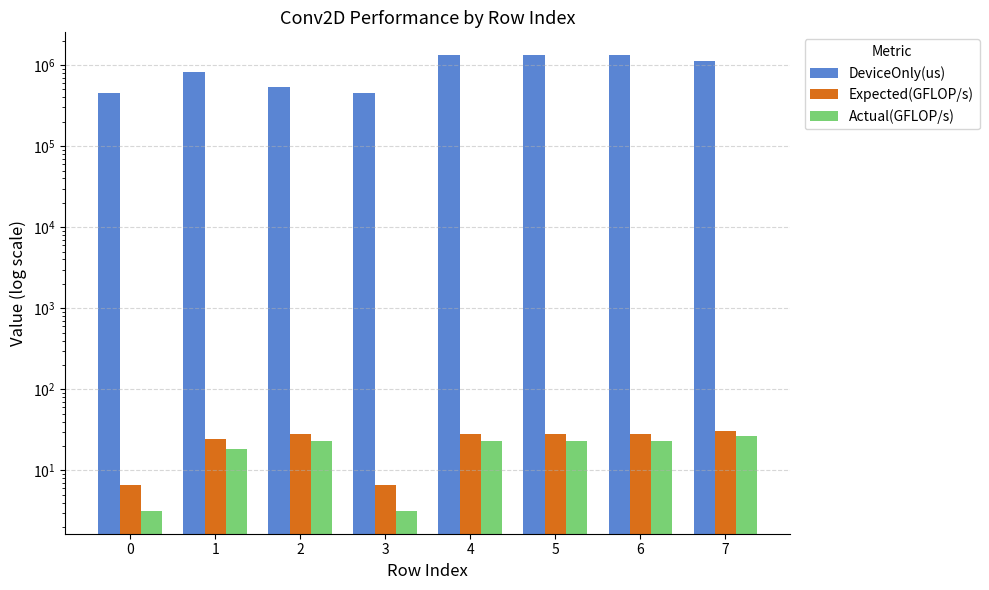

What is the difference between the DeviceOnly(us) values at 2 and 4?

795443.3